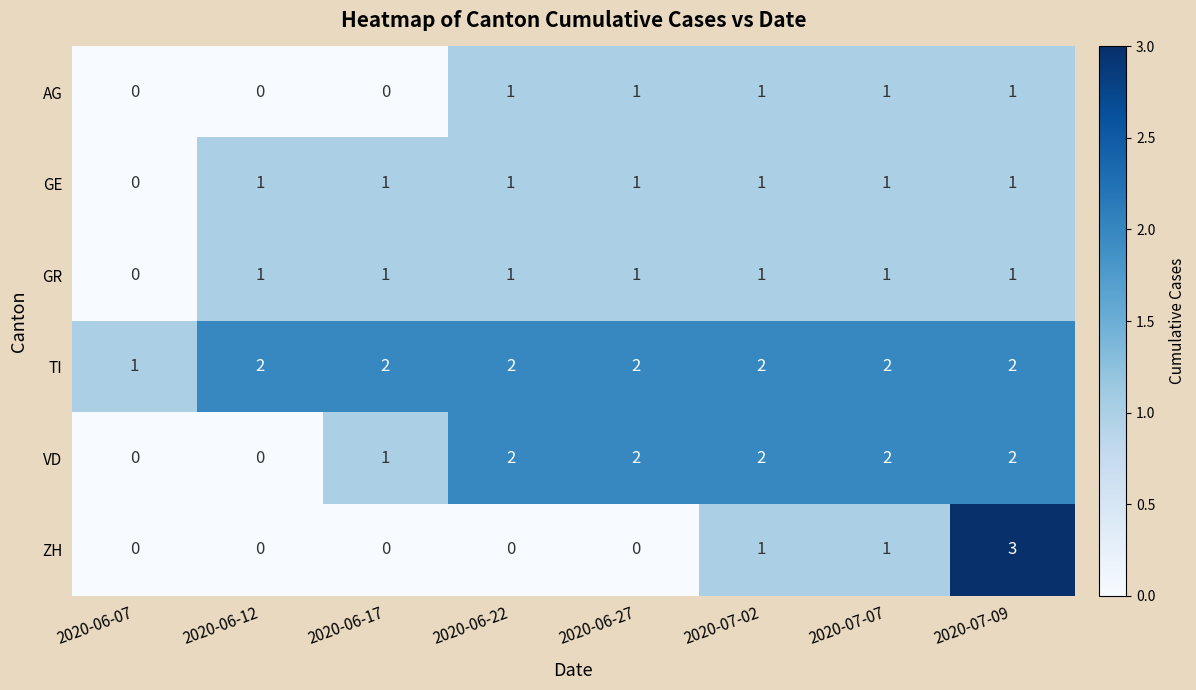

The value of ZH at 2020-07-09 is 3. True or false?

True